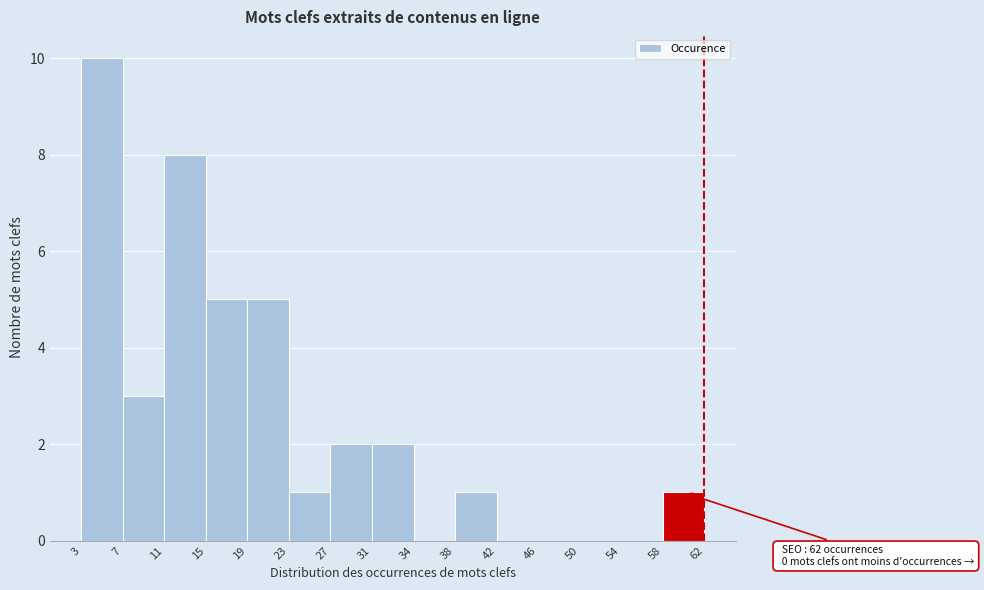

Which range on the x-axis has the tallest bar?

3 to 7